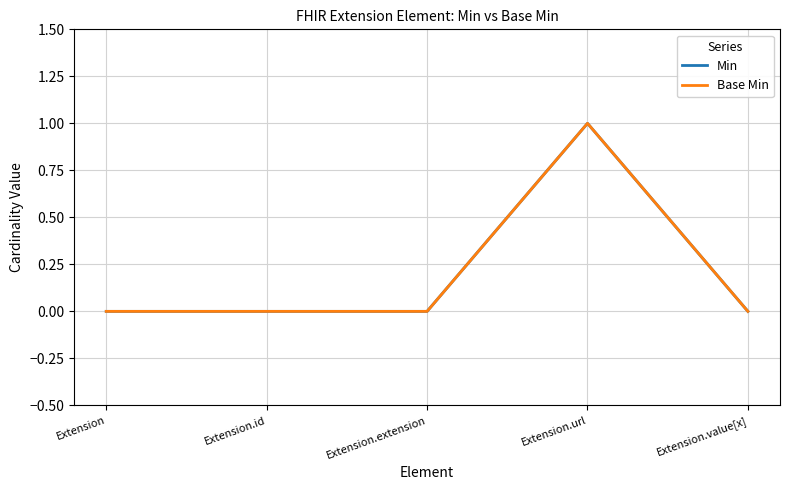

Does the chart display data point markers on the line(s)?

No